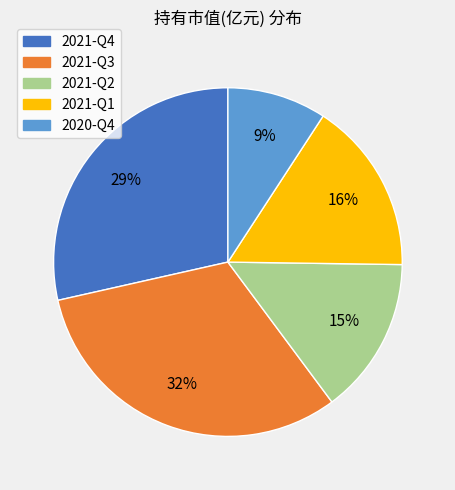

Between 2021-Q2 and 2021-Q4, which is larger?

2021-Q4